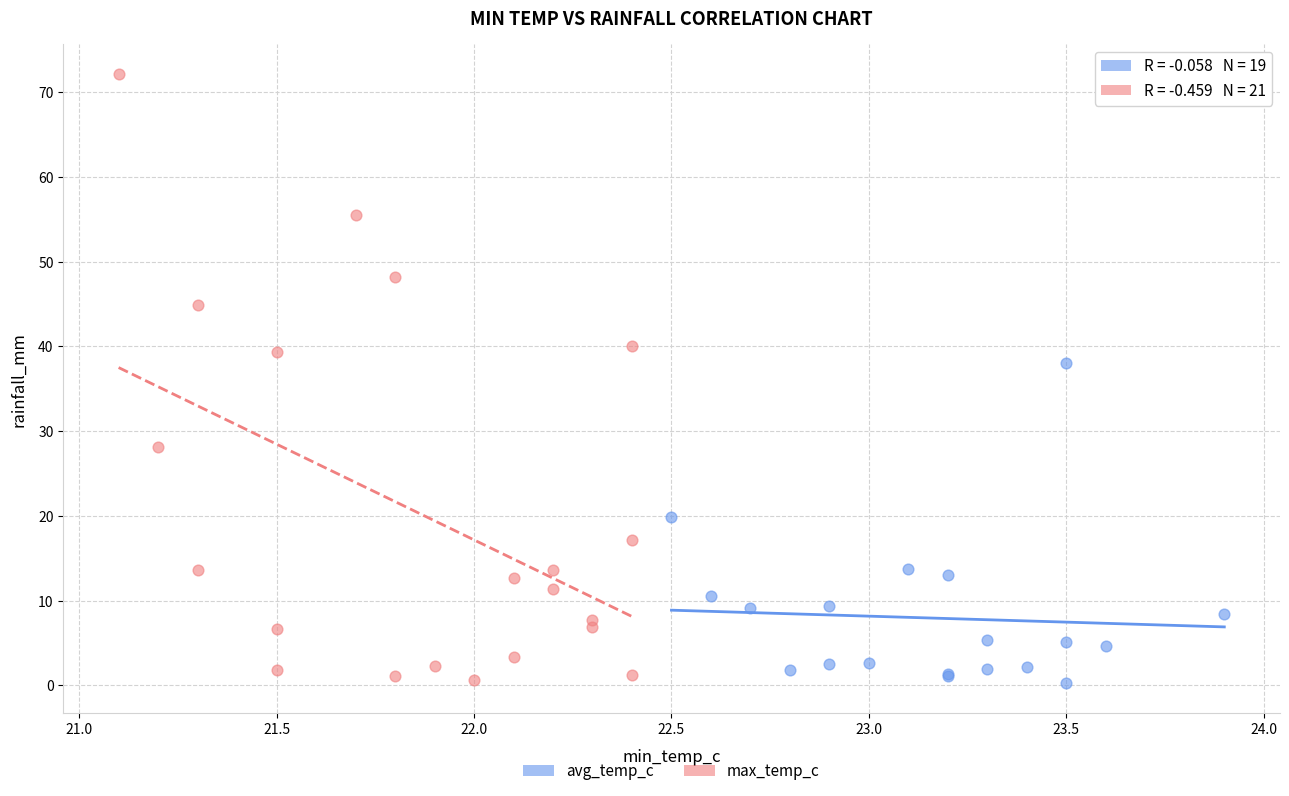

What are all the series names shown in the legend?

avg_temp_c, max_temp_c